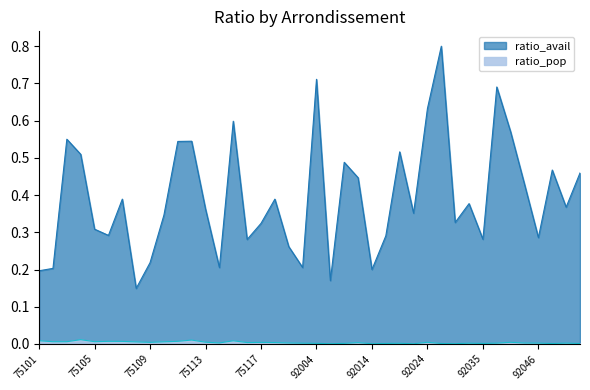

The value of ratio_avail at 75108 is 0.2. True or false?

False